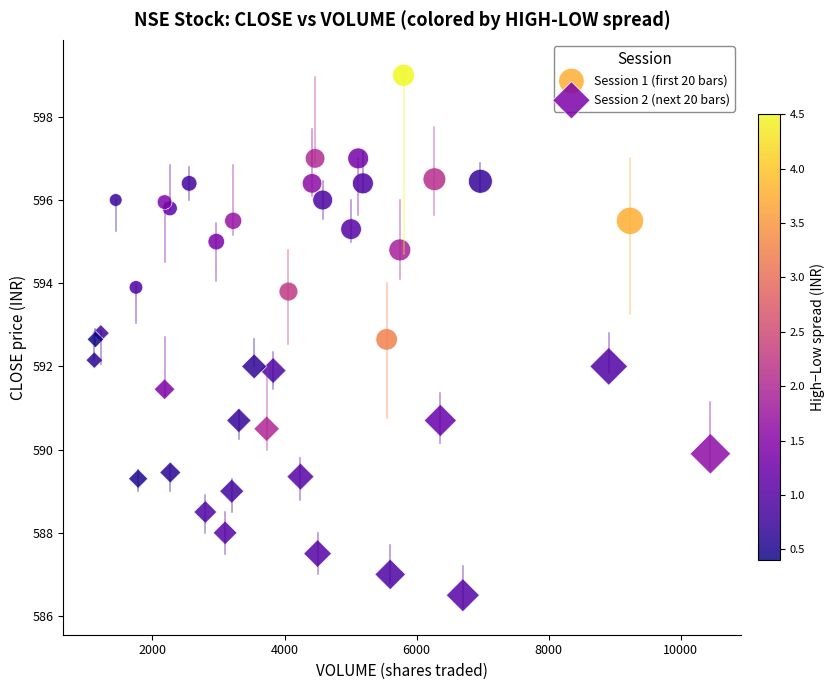

Which series contains the lowest Y value?

Session 2 (next 20 bars)